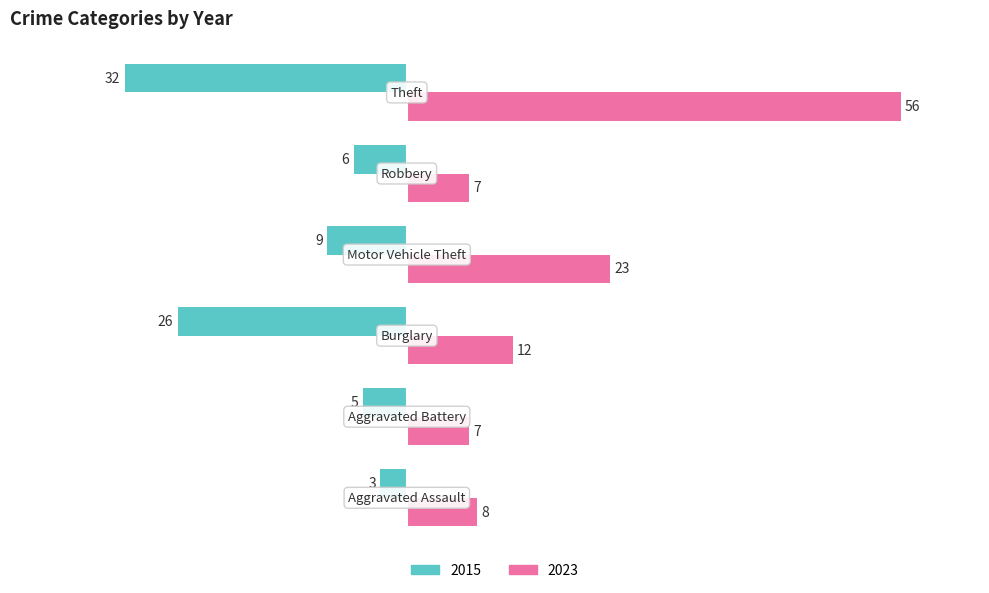

What is the average value of the 2023 series?

19